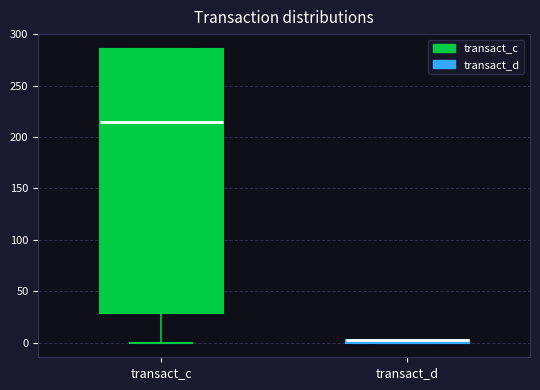

Which box is the tallest, from its lower edge to its upper edge?

transact_c